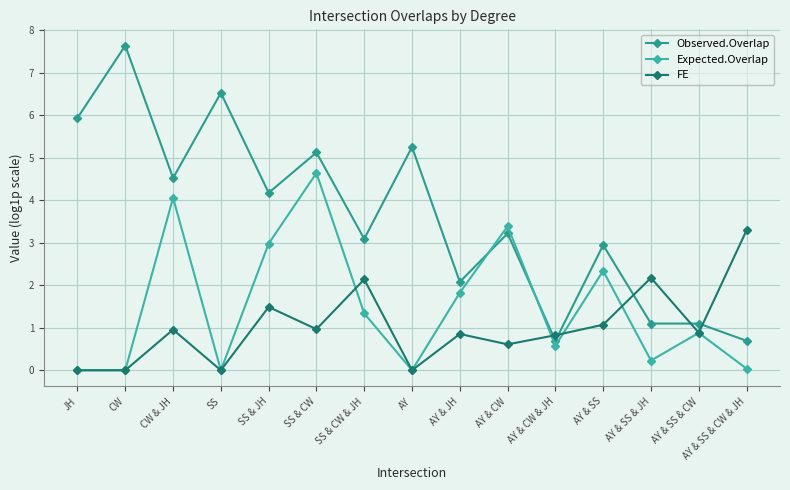

What is the average value of the Observed.Overlap series?

3.6